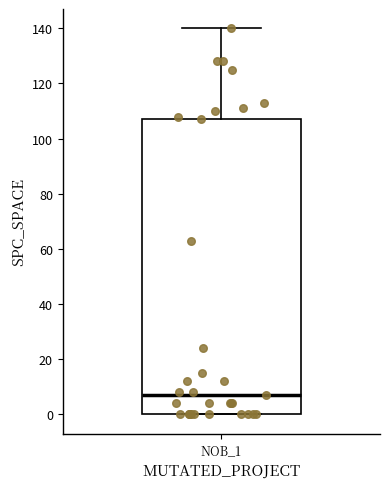

Where does the upper whisker of the box for NOB_1 end on the y-axis? The values are not printed on the chart, so give them approximately, as read against the axis.

140